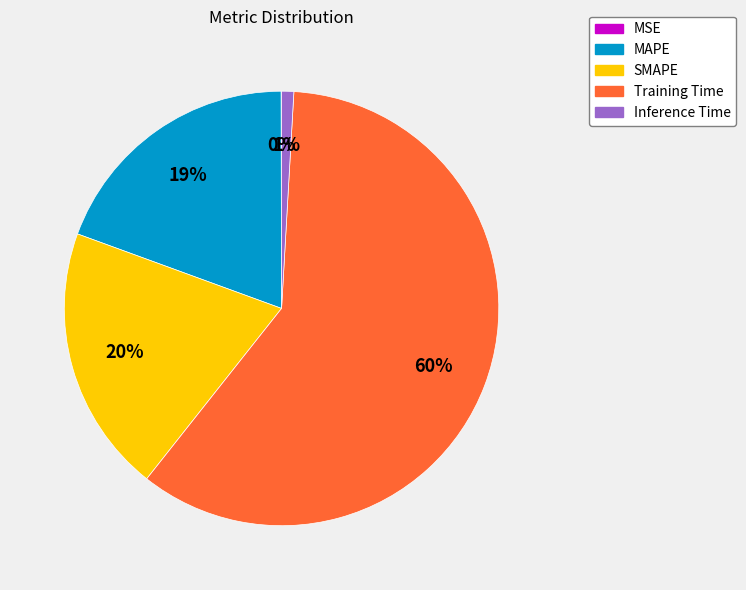

Is MAPE the majority of the pie?

No